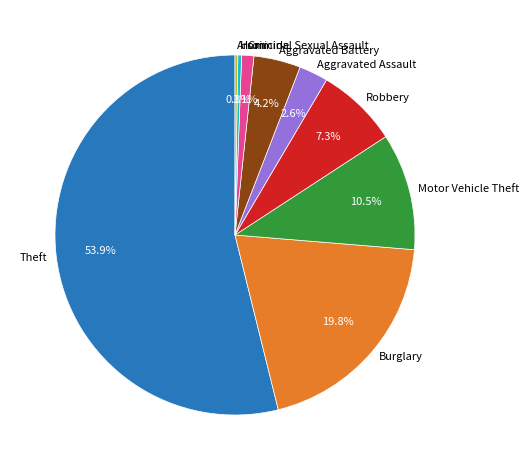

Is Aggravated Assault the majority of the pie?

No